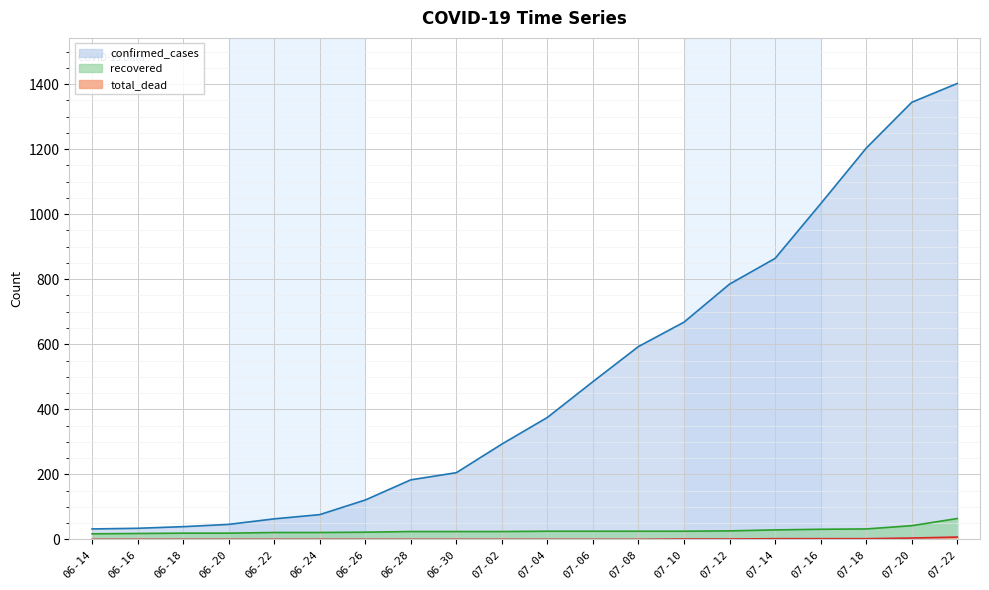

What is the greatest value displayed?

1402